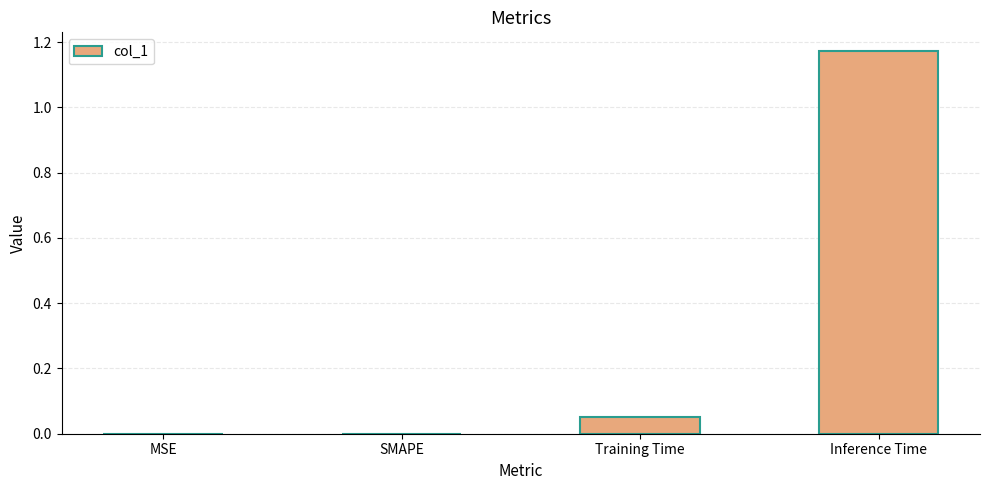

The chart shows a value of 0.0 at SMAPE. True or false?

True